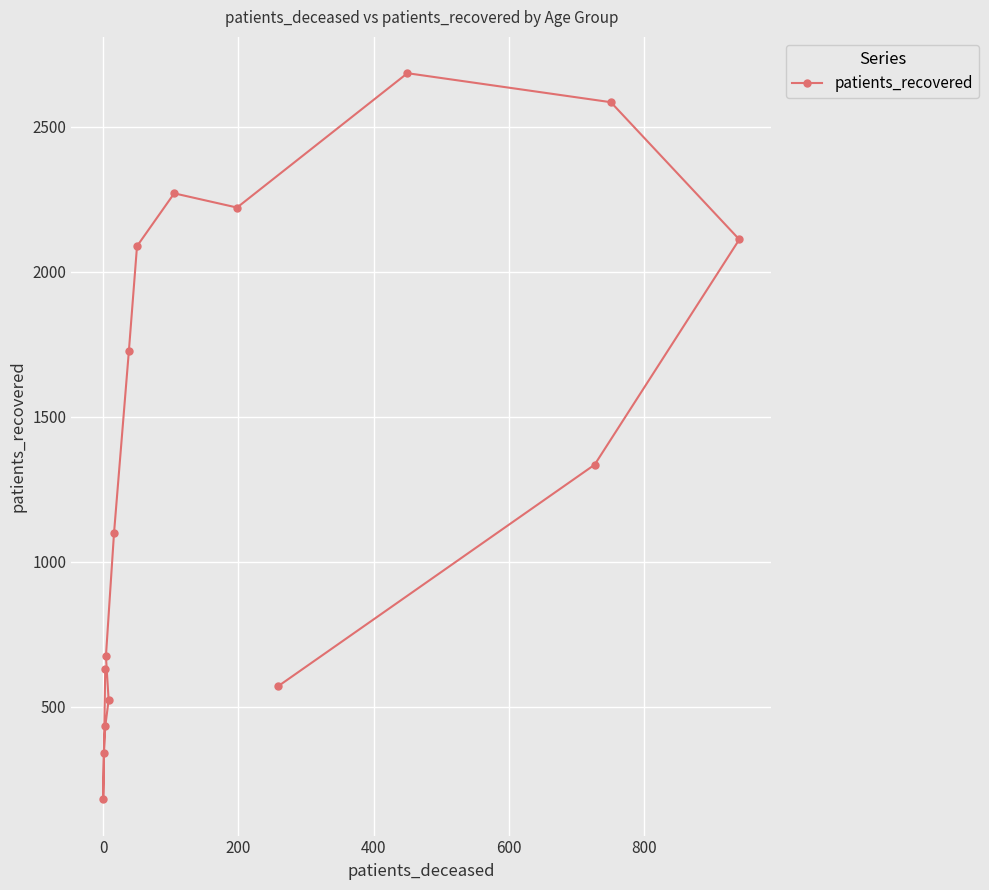

What is the greatest value displayed?

2684